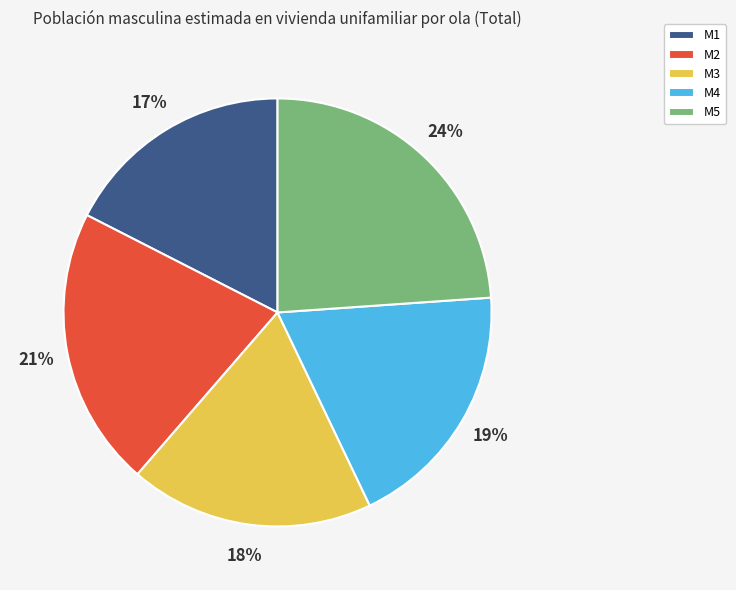

To the nearest percent, what is the average slice percentage?

20%